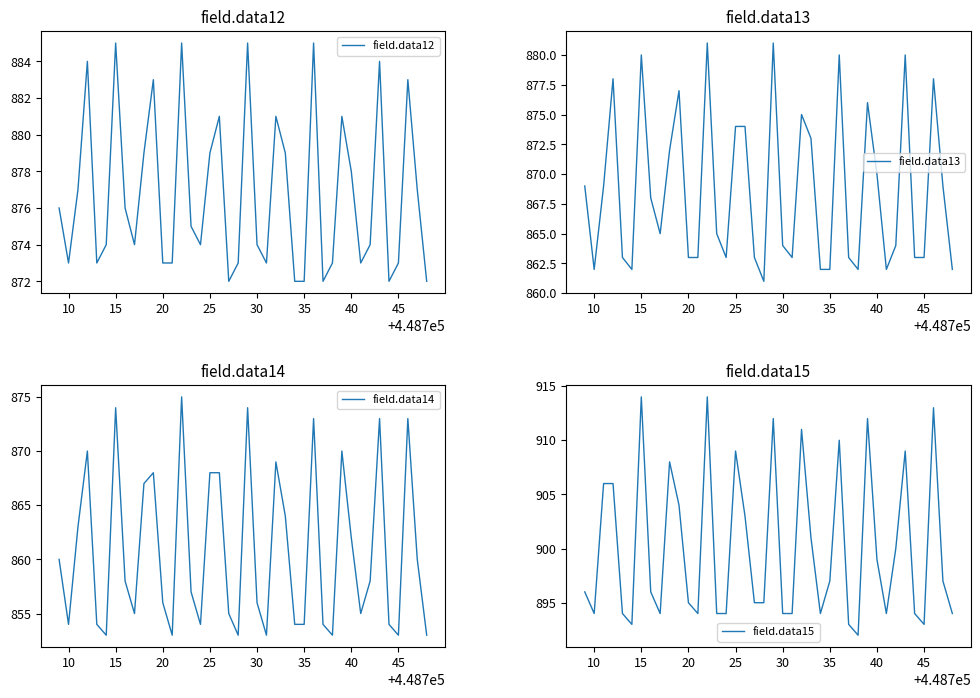

What is the average value of the field.data12 series?

877